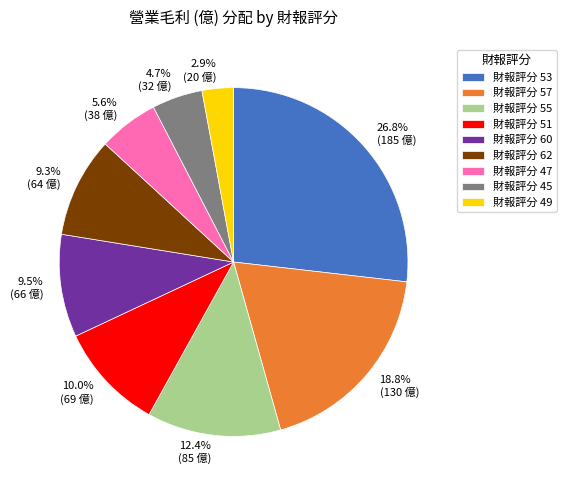

Is there a majority slice in this chart?

No